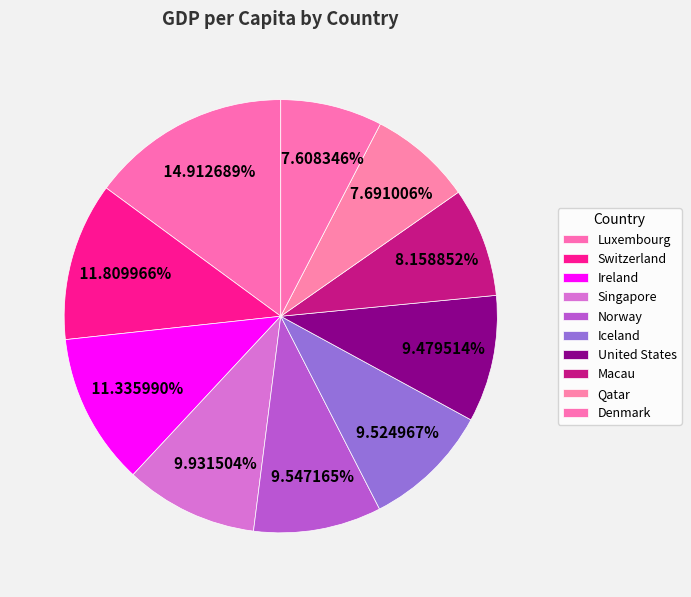

What percentage do Singapore and Switzerland together represent?

21.7%